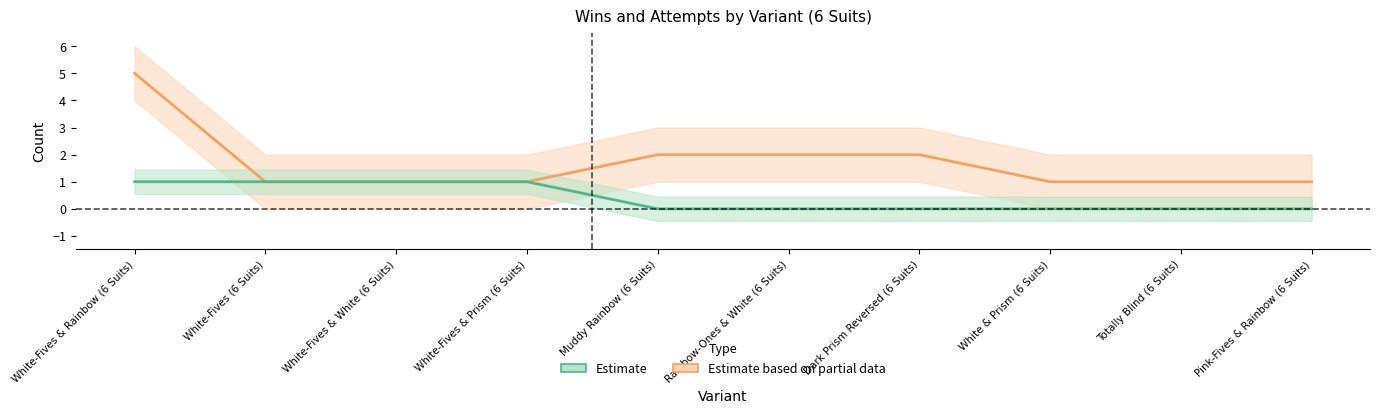

The value of Estimate based on partial data at White-Fives & Rainbow (6 Suits) is 7. True or false?

False